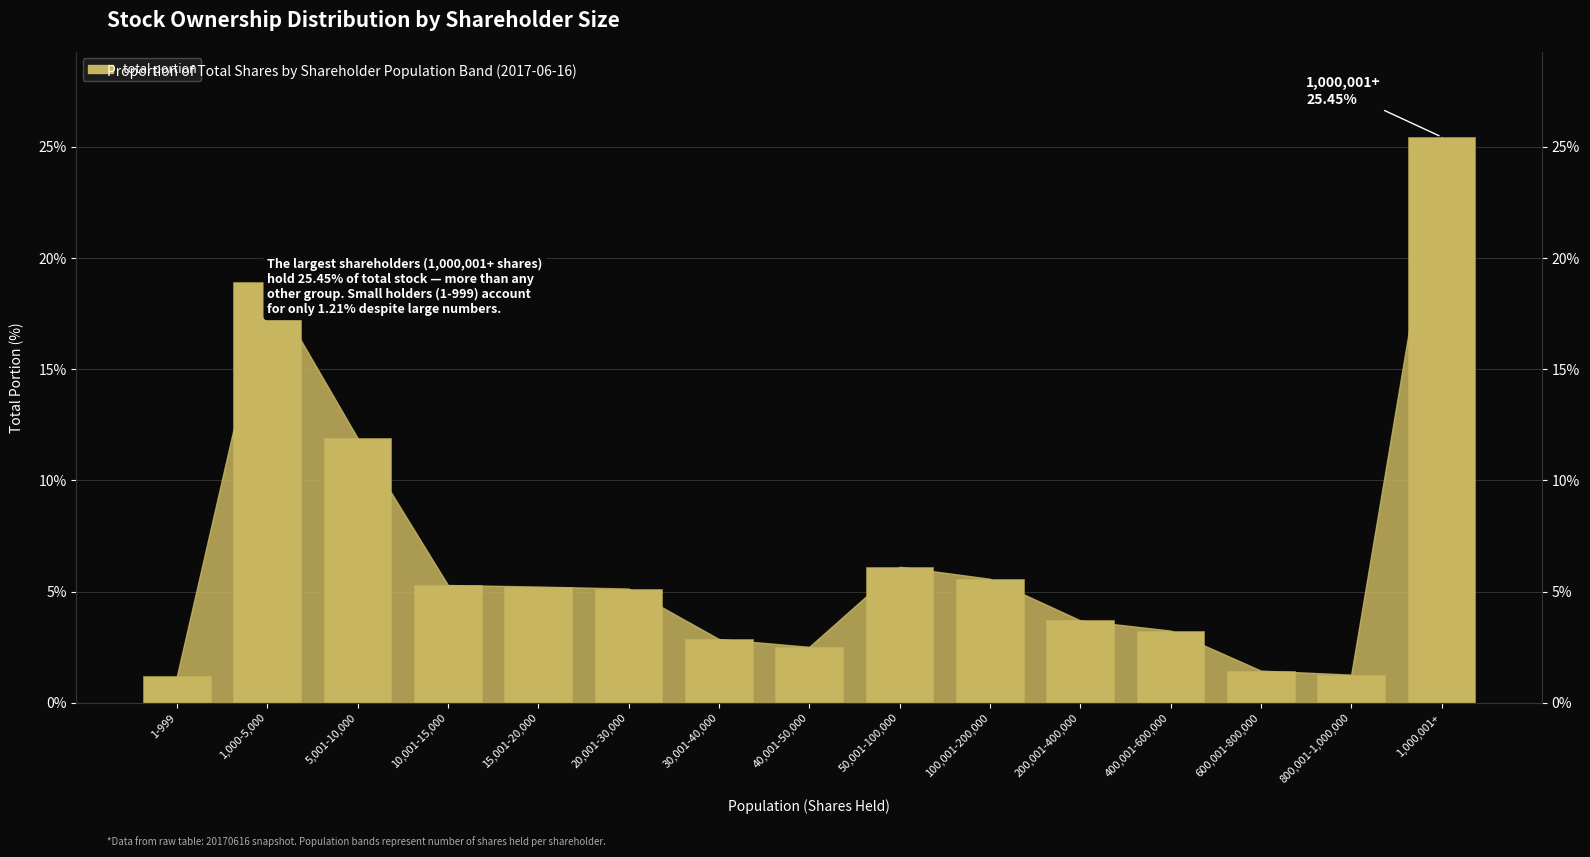

Rank the categories by value from lowest to highest.

1-999, 800,001-1,000,000, 600,001-800,000, 40,001-50,000, 30,001-40,000, 400,001-600,000, 200,001-400,000, 20,001-30,000, 15,001-20,000, 10,001-15,000, 100,001-200,000, 50,001-100,000, 5,001-10,000, 1,000-5,000, 1,000,001+